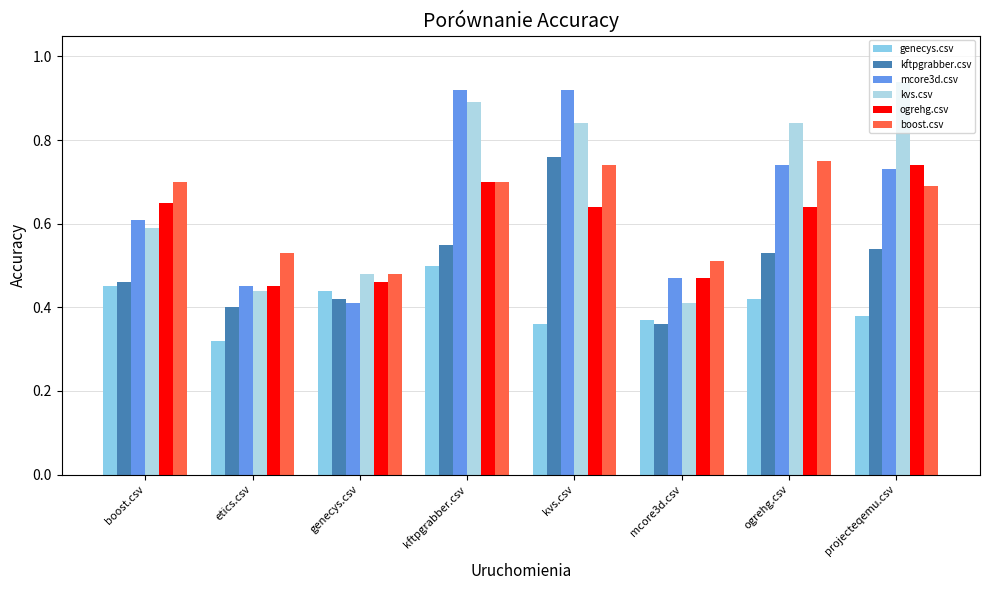

At how many categories does at least one series exceed 0?

8